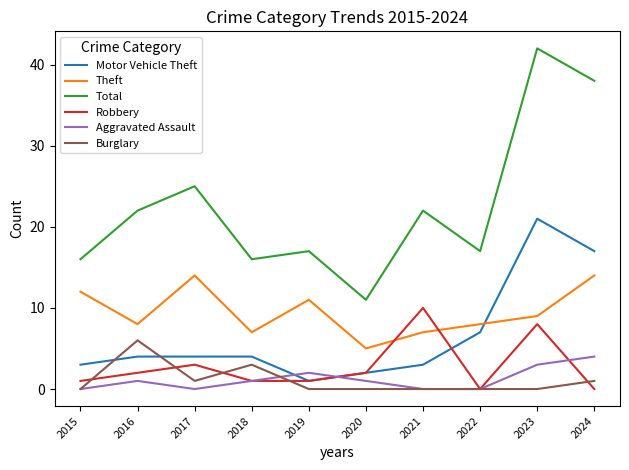

The value of Motor Vehicle Theft at 2016 is 4. True or false?

True